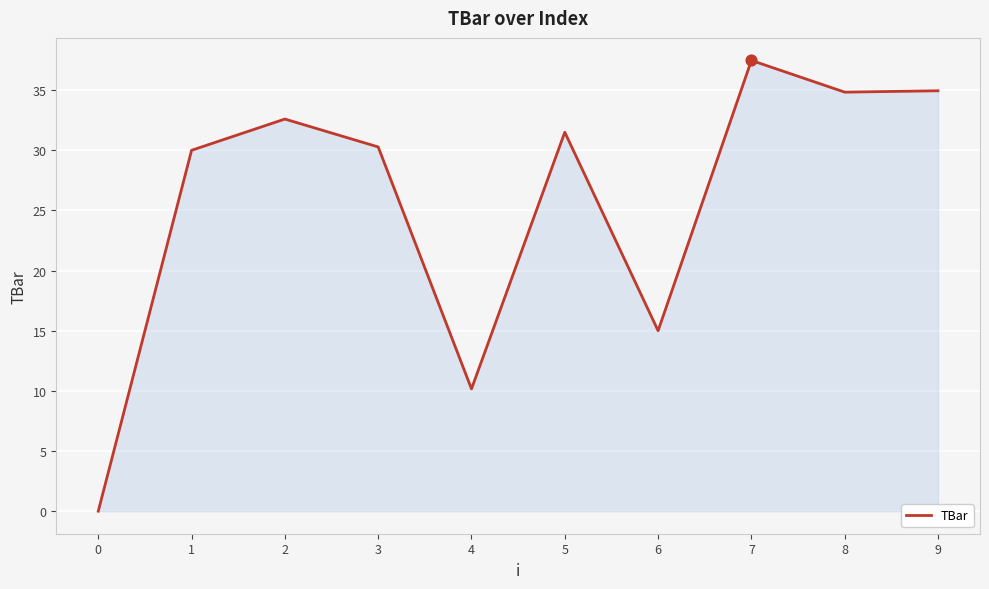

Between 6 and 7, which is larger?

7